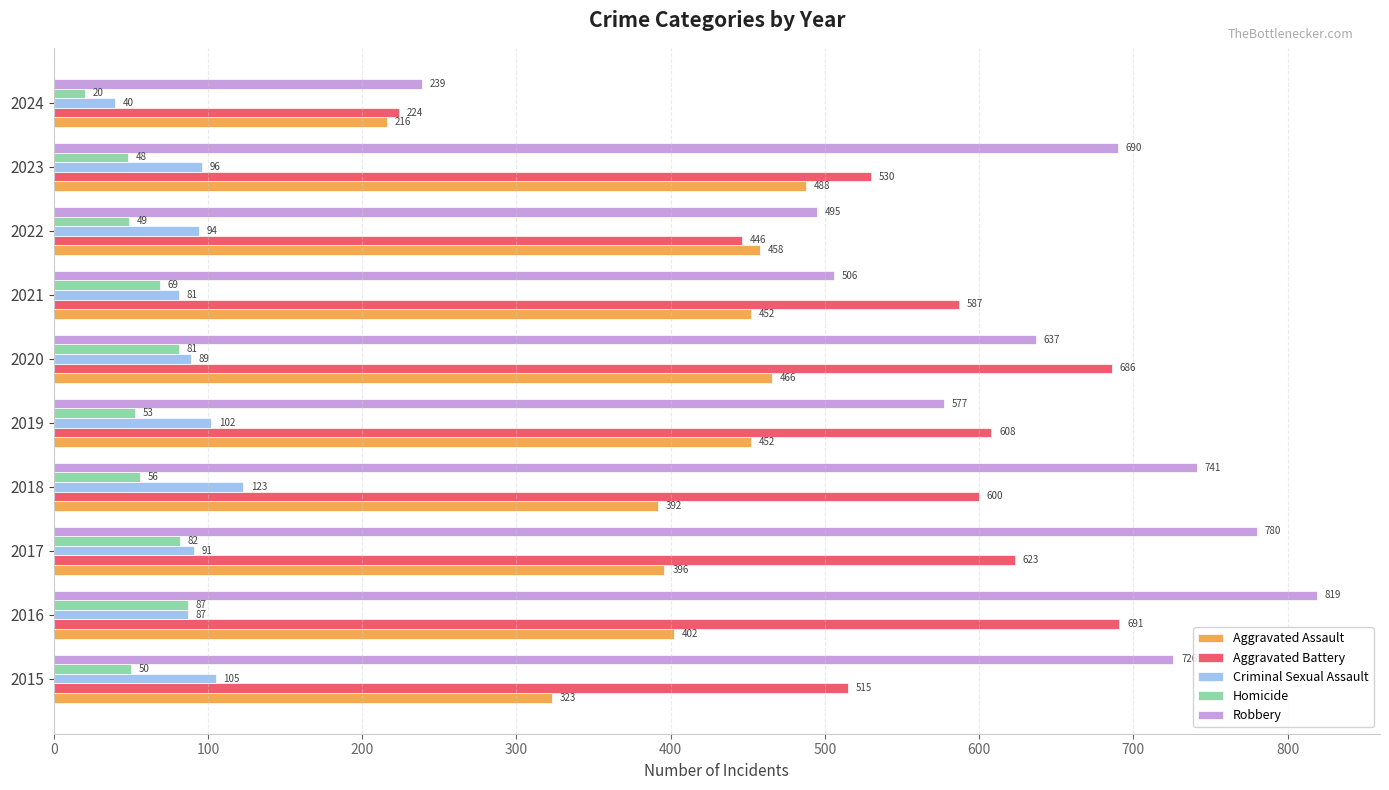

Which label corresponds to the largest value in the chart?

2016